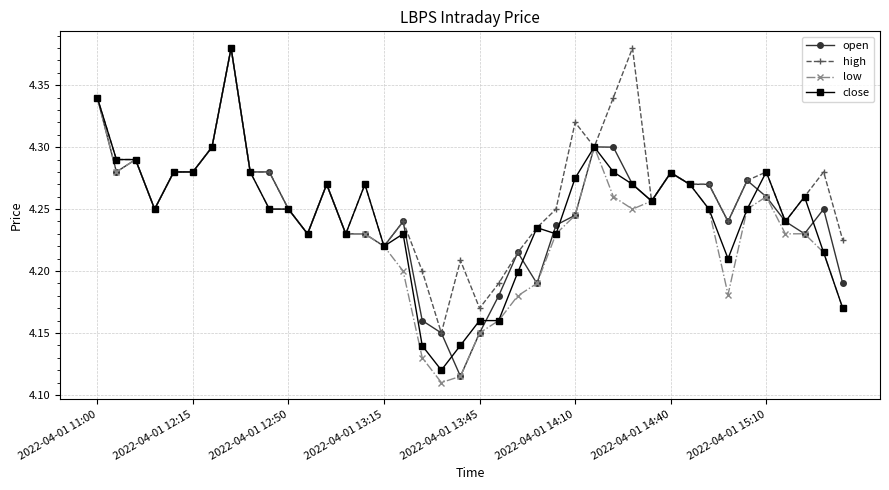

Which series has the largest total across all categories?

high